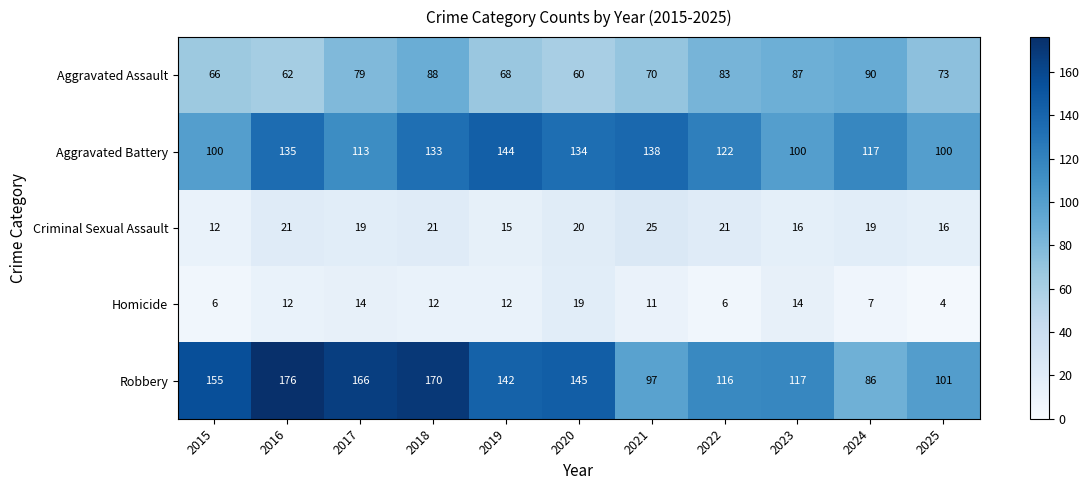

The value of Aggravated Assault at 2016 is 62. True or false?

True